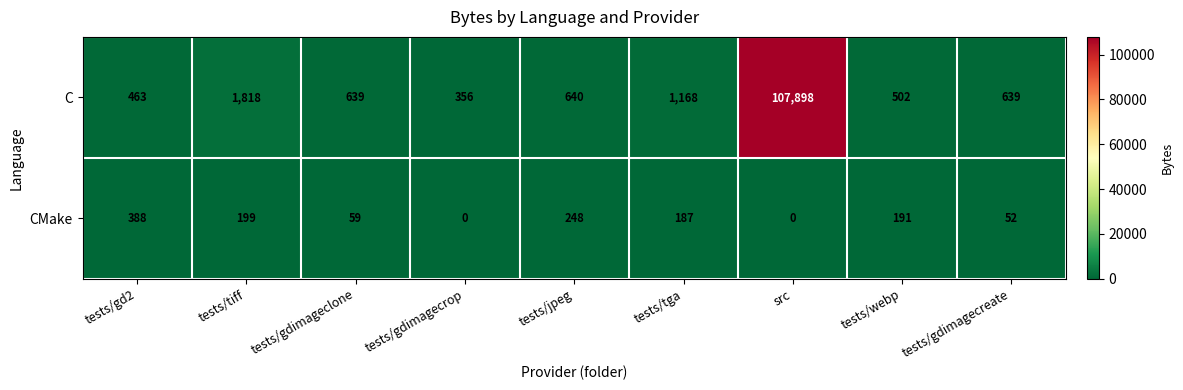

What is the difference between the second highest and second lowest values in the C series?

1355